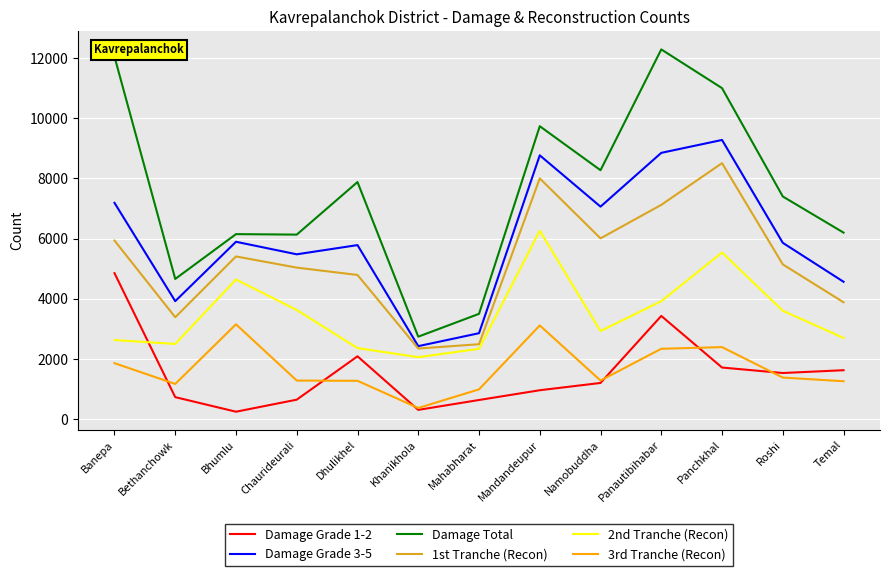

Is the value of 2nd Tranche (Recon) at Khanikhola greater than the value of Damage Total at Mahabharat?

No